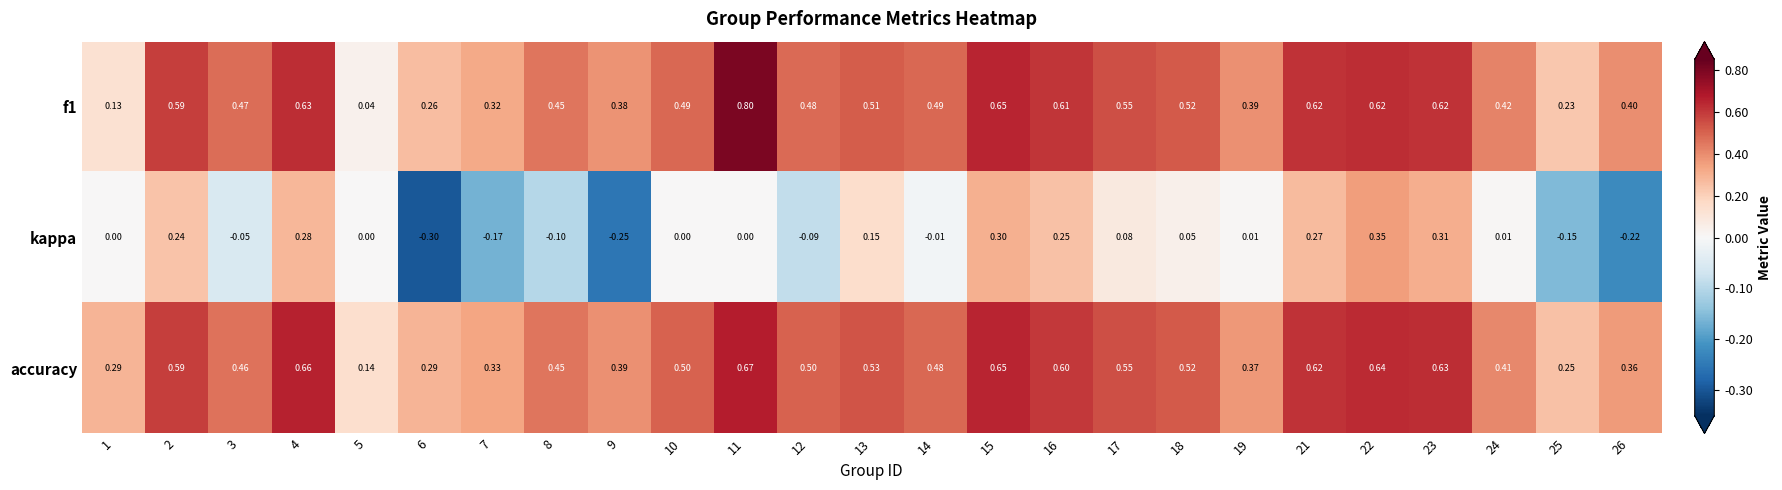

How many series are shown in this chart?

3